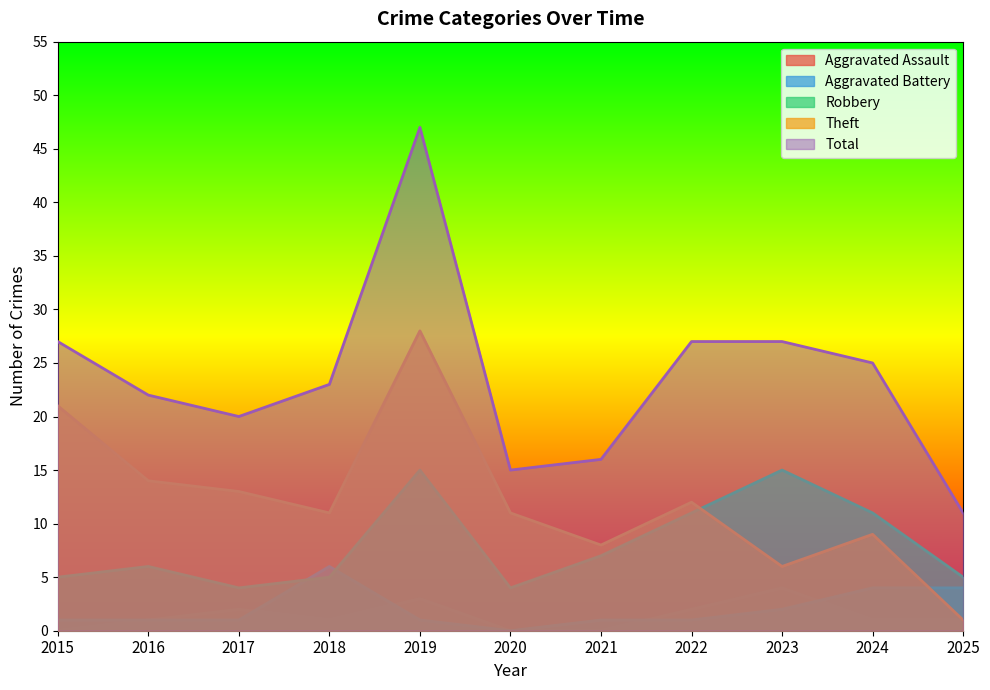

Which has a higher value, 2018 or 2020?

2018